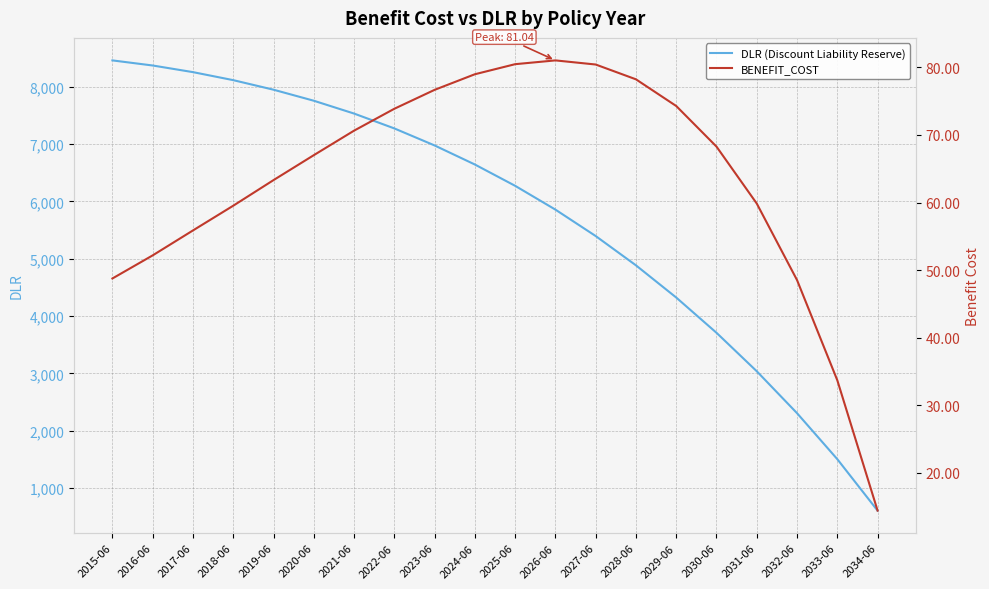

Reading right to left, transcribe all the data shown in this chart.

DLR (Discount Liability Reserve): 2034-06=606.5	2033-06=1503.7	2032-06=2305.7	2031-06=3036.9	2030-06=3708.0	2029-06=4323.0	2028-06=4884.5	2027-06=5395.6	2026-06=5856.4	2025-06=6271.6	2024-06=6643.1	2023-06=6975.7	2022-06=7272.6	2021-06=7531.9	2020-06=7755.6	2019-06=7948.0	2018-06=8114.6	2017-06=8254.4	2016-06=8370.0	2015-06=8459.0
BENEFIT_COST: 2034-06=14.4	2033-06=33.7	2032-06=48.5	2031-06=59.9	2030-06=68.3	2029-06=74.3	2028-06=78.2	2027-06=80.4	2026-06=81.0	2025-06=80.5	2024-06=79.0	2023-06=76.7	2022-06=73.9	2021-06=70.6	2020-06=67.0	2019-06=63.3	2018-06=59.5	2017-06=55.9	2016-06=52.2	2015-06=48.8